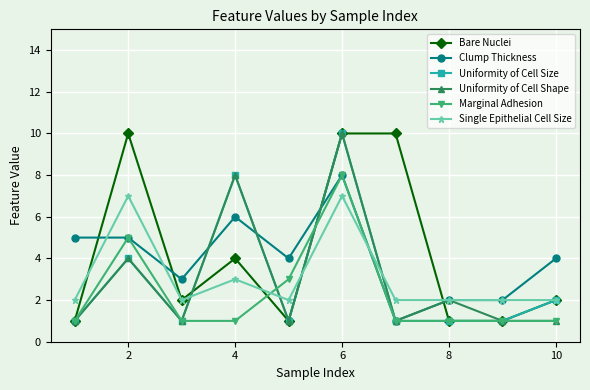

What is the value of the Clump Thickness point at the 9th from the left?

2